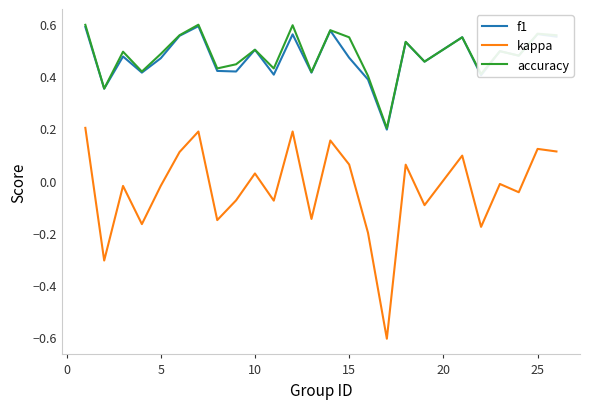

Which series has the largest range (max minus min)?

kappa